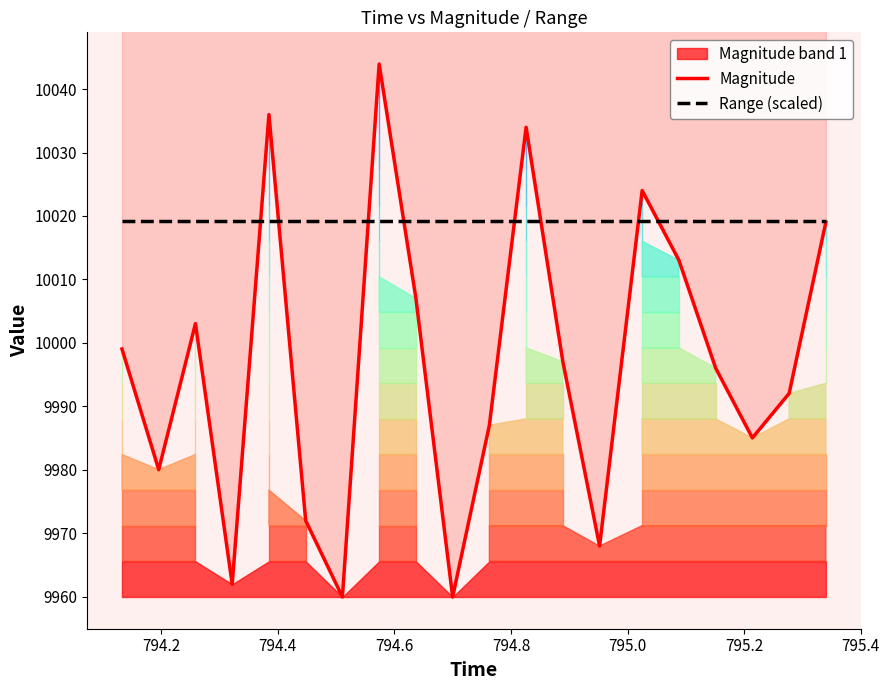

At how many categories does at least one series exceed 10001?

20